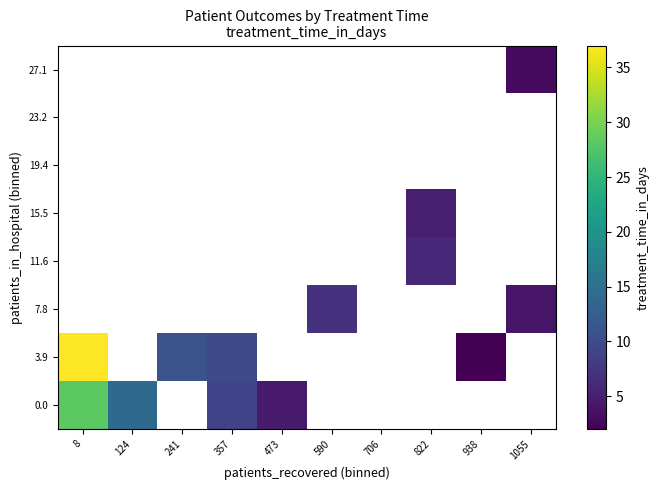

Rank the series at 590 from highest to lowest value.

0.0, 3.9, 7.8, 11.6, 15.5, 19.4, 23.2, 27.1